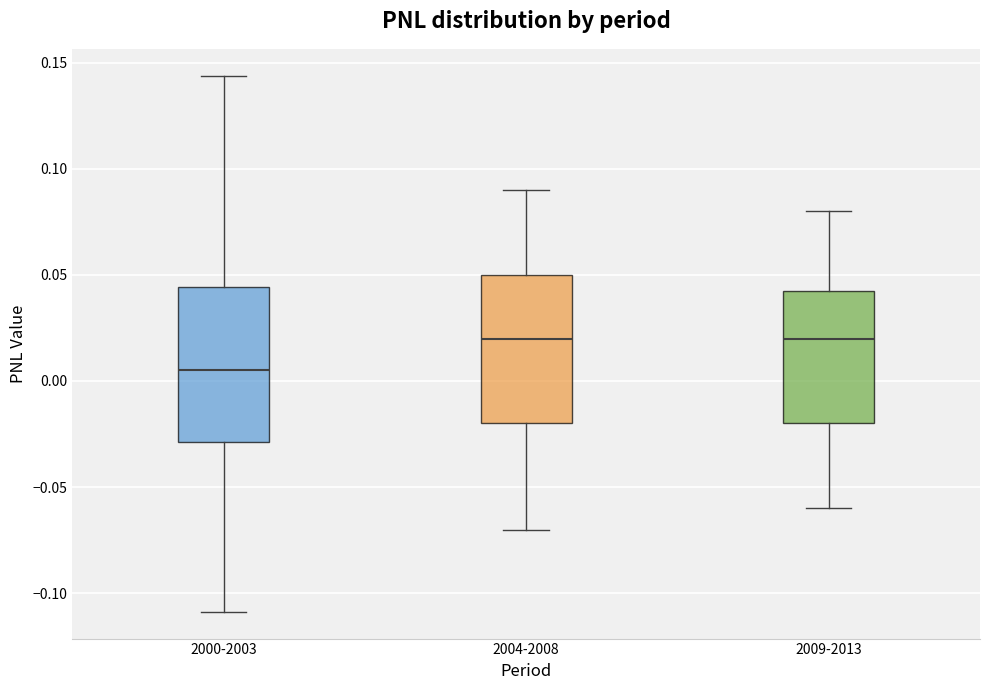

Where does the lower whisker of the box for 2009-2013 end on the y-axis? The values are not printed on the chart, so give them approximately, as read against the axis.

-0.060